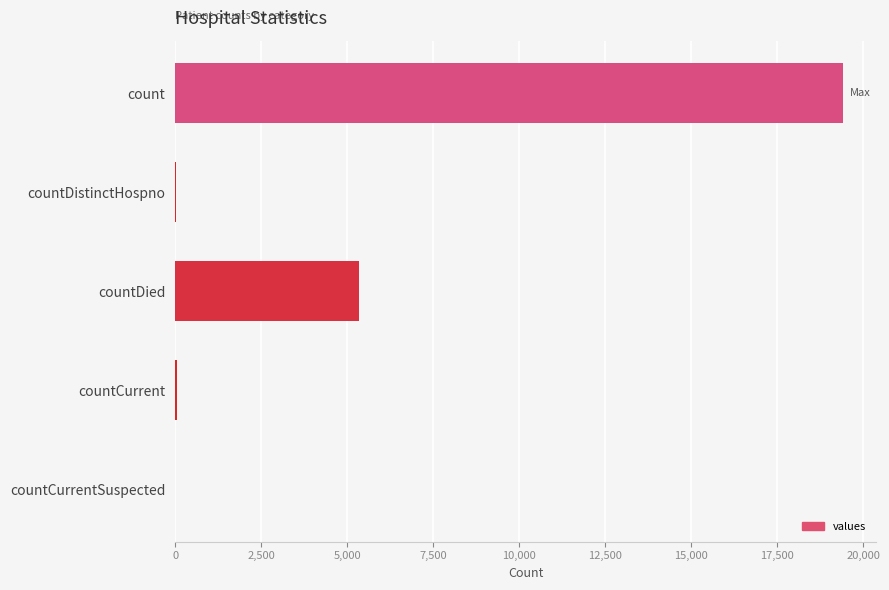

True or false: the data shows 7042 at countDied.

False